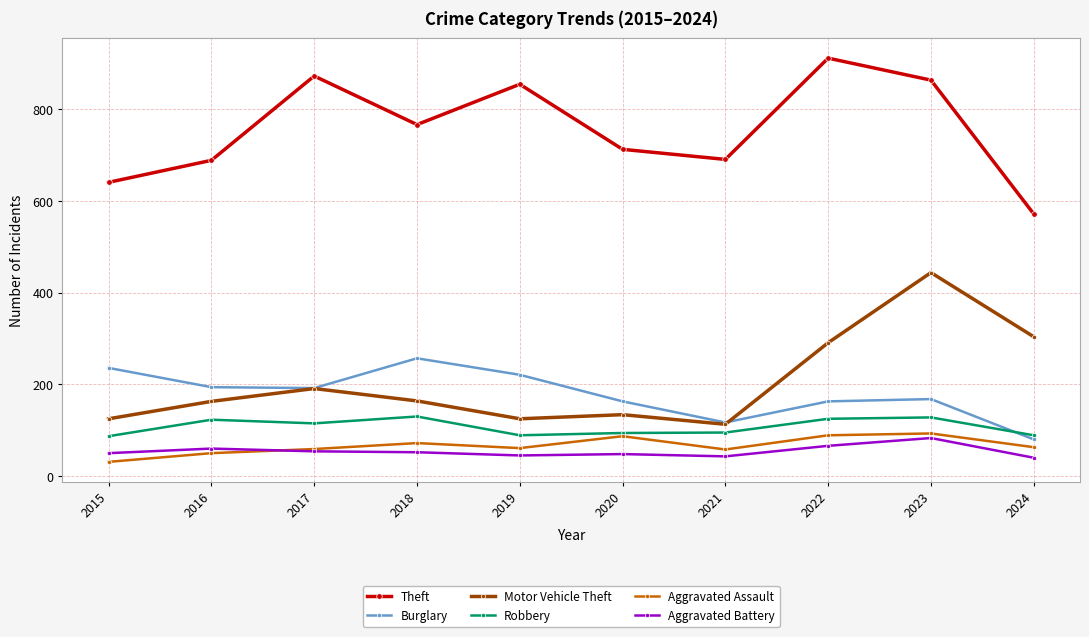

Which label corresponds to the largest value in the chart?

2022